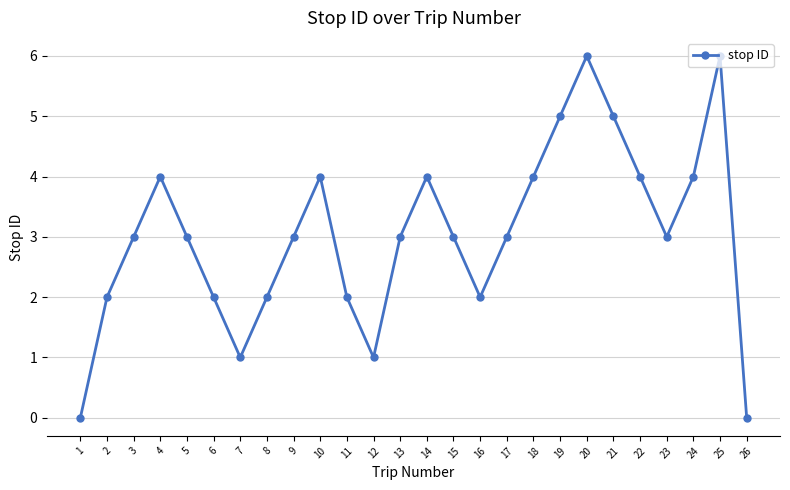

True or false: the data has more than 2 interior local peaks.

True